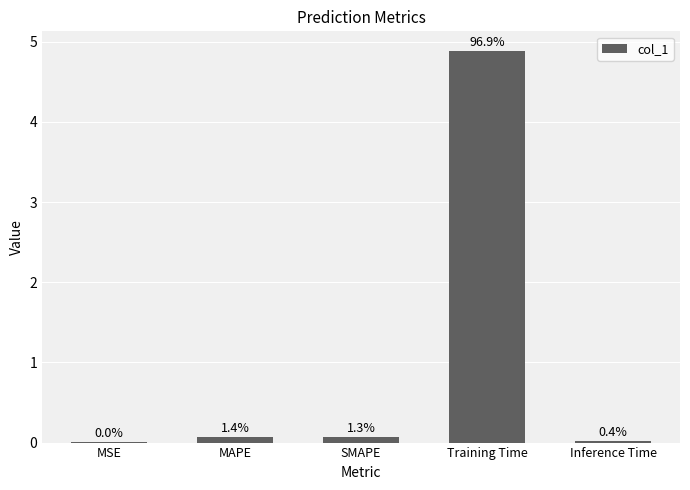

What is the difference between the second highest and minimum values?

0.1